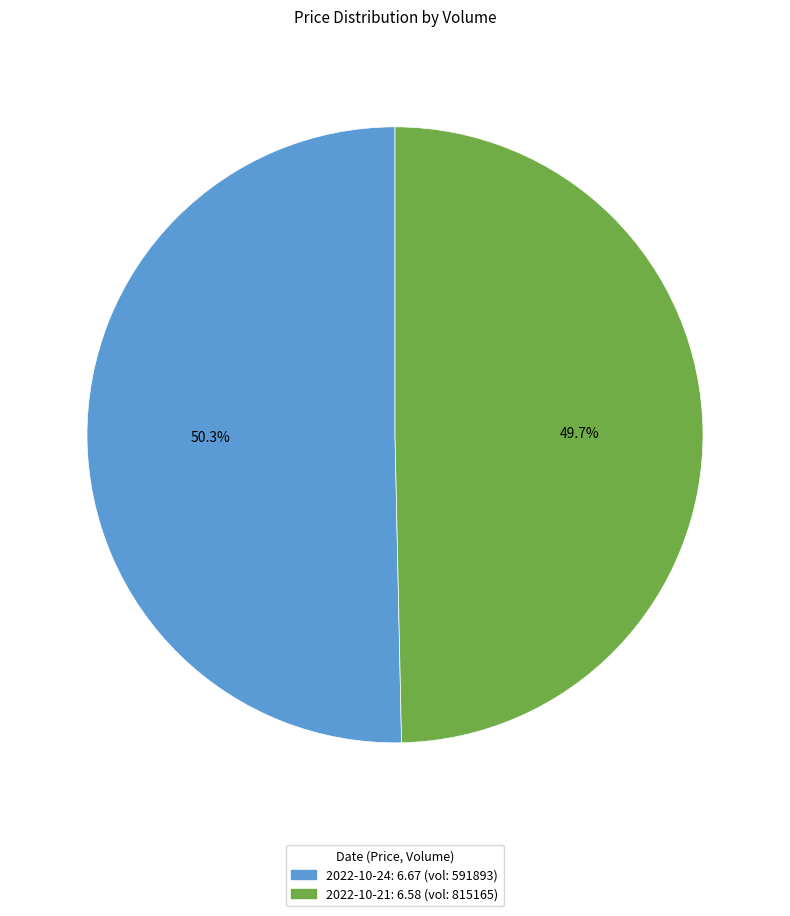

Does any single category account for the majority?

Yes